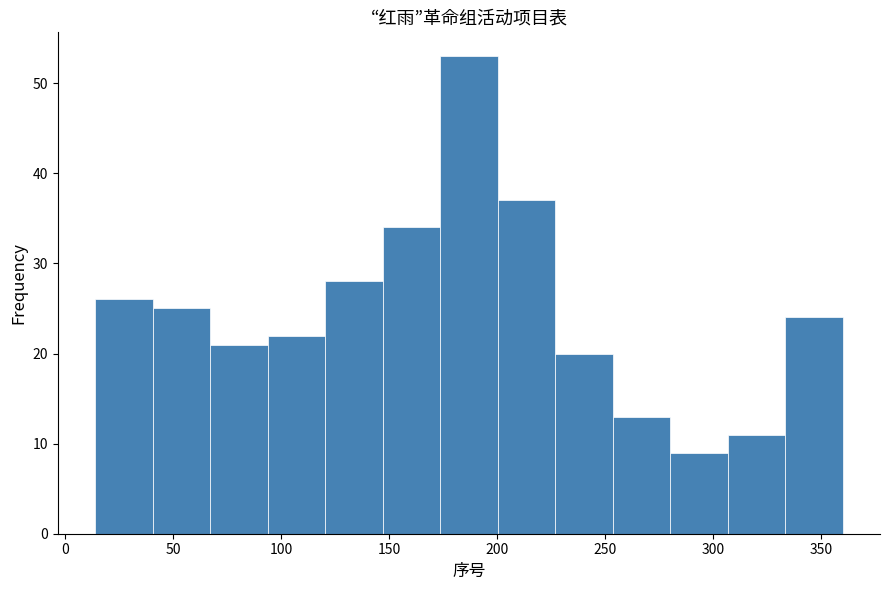

Reading left to right, transcribe this chart: for each bar, give the range it covers on the x-axis and its height. Neither the bar edges nor the heights are printed on the chart, so give them approximately, as read against the axes.

15 to 40: 26
40 to 65: 25
65 to 95: 21
95 to 120: 22
120 to 145: 28
145 to 175: 34
175 to 200: 53
200 to 225: 37
225 to 255: 20
255 to 280: 13
280 to 305: 9
305 to 335: 11
335 to 360: 24